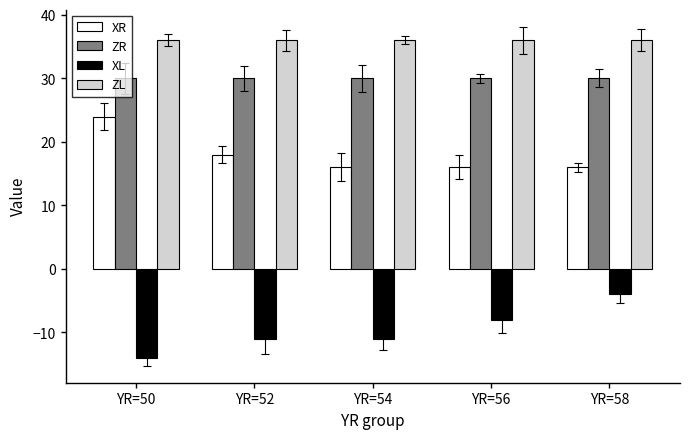

At YR=58, list the series in order from smallest to largest.

XL, XR, ZR, ZL